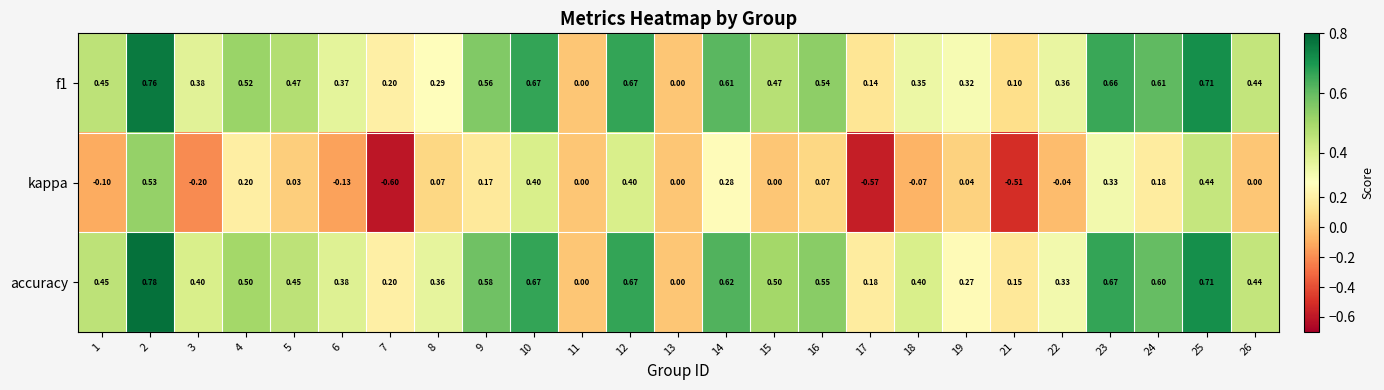

Which series changed the most between 1 and 26?

kappa